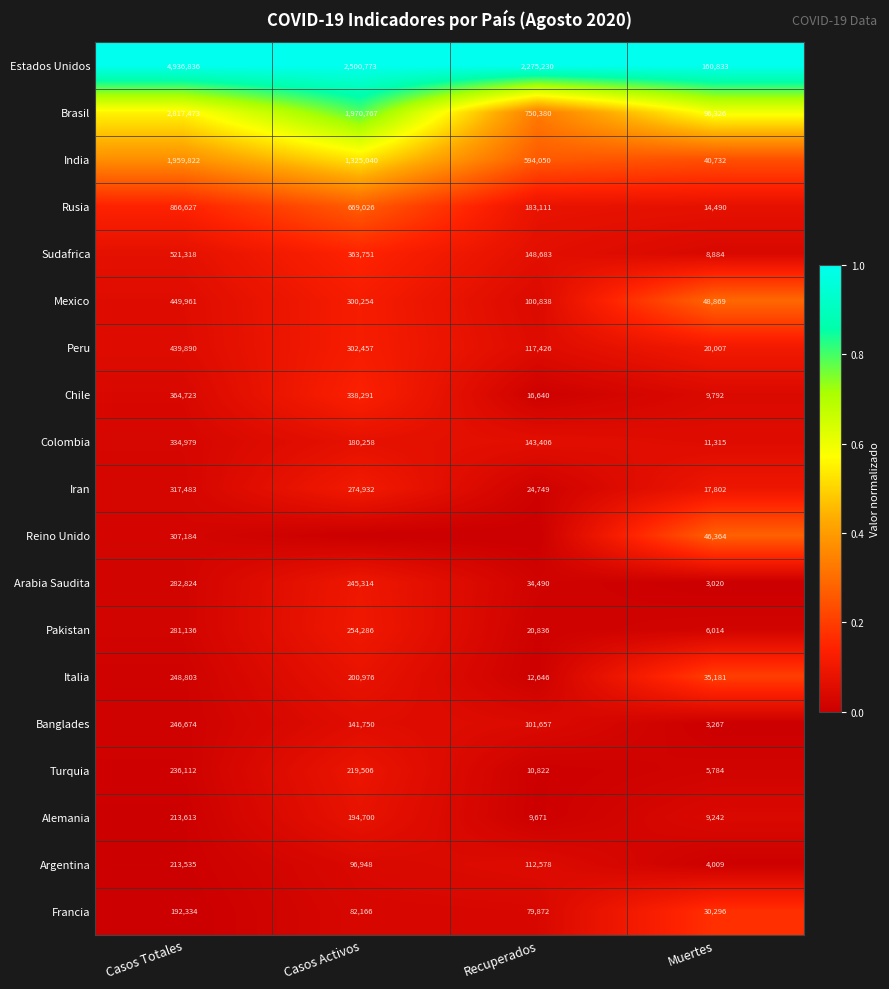

What is the sum of the Estados Unidos values at Recuperados and Muertes?

2436063